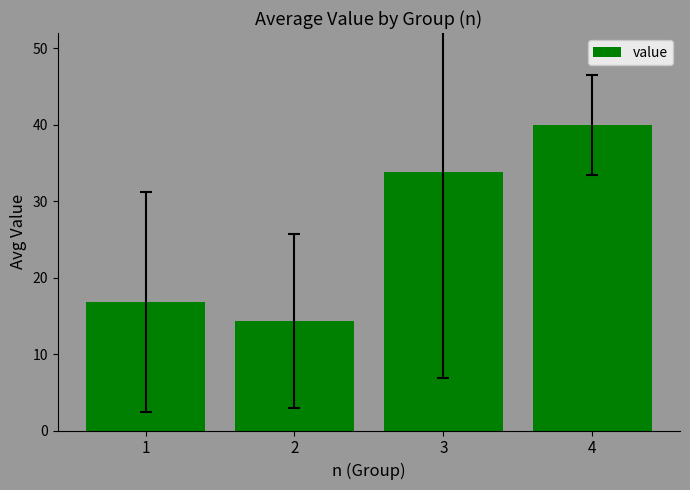

What is the difference between the values at 4 and 1?

23.2